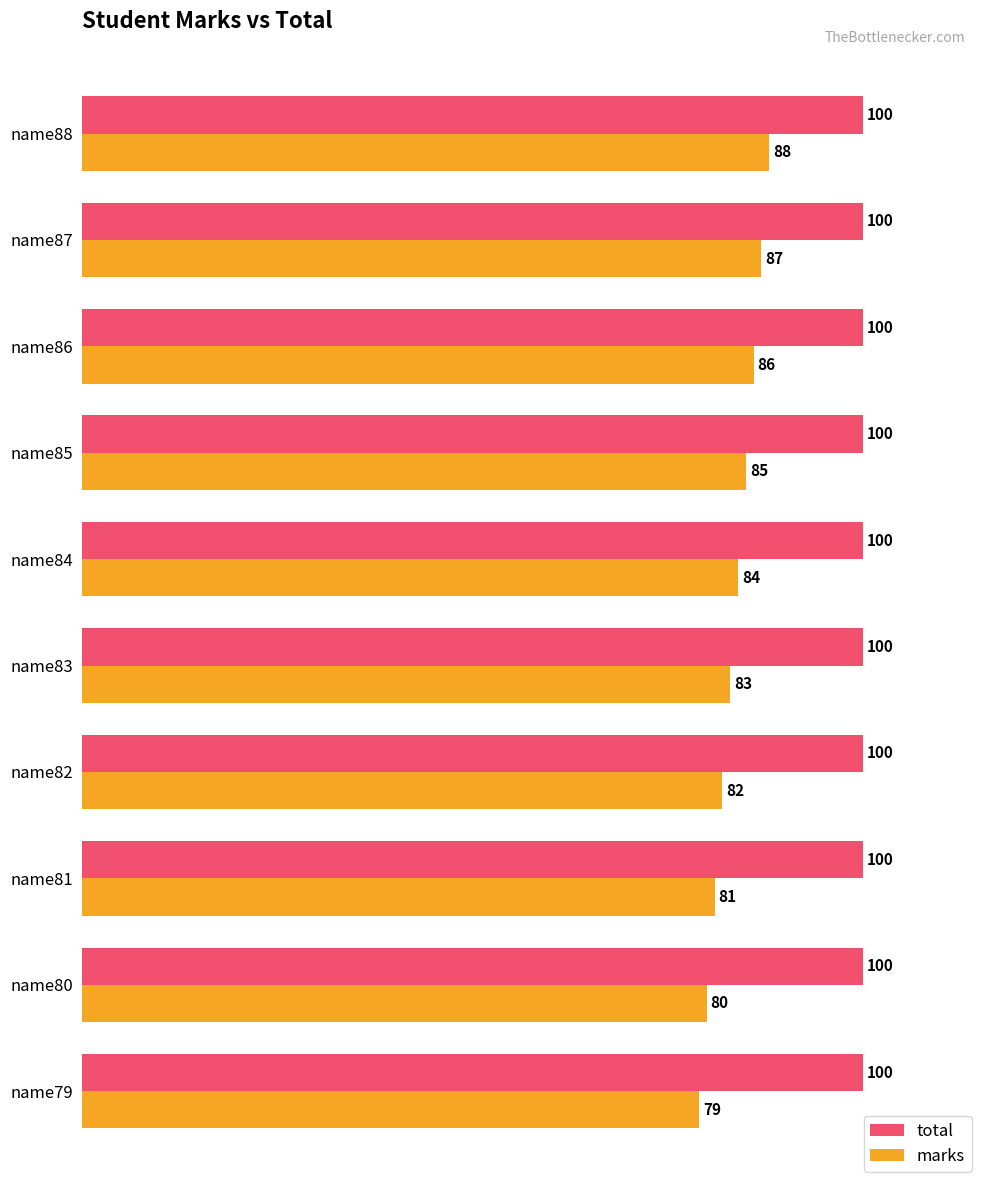

What are all the series names shown in the legend?

total, marks